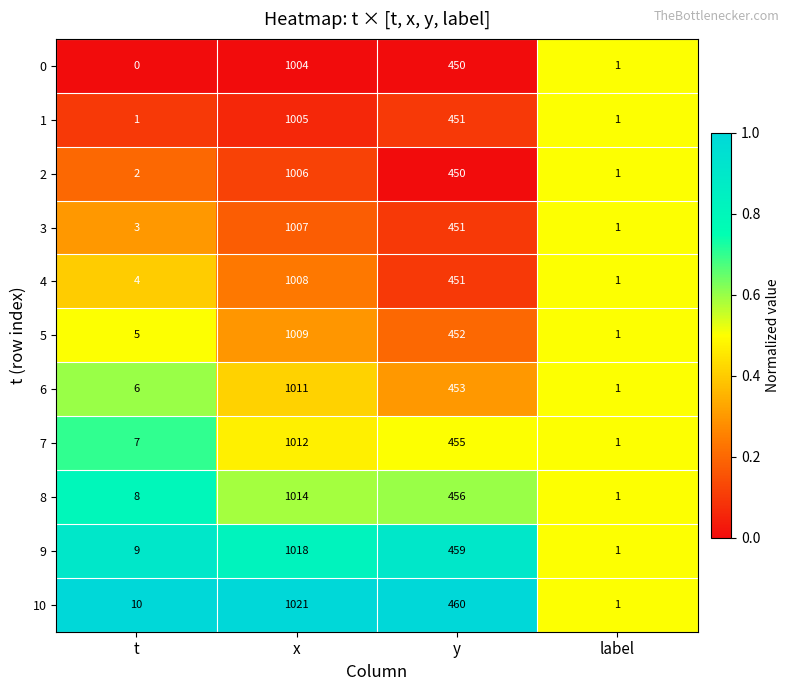

What is the total value across all series at x?

11115